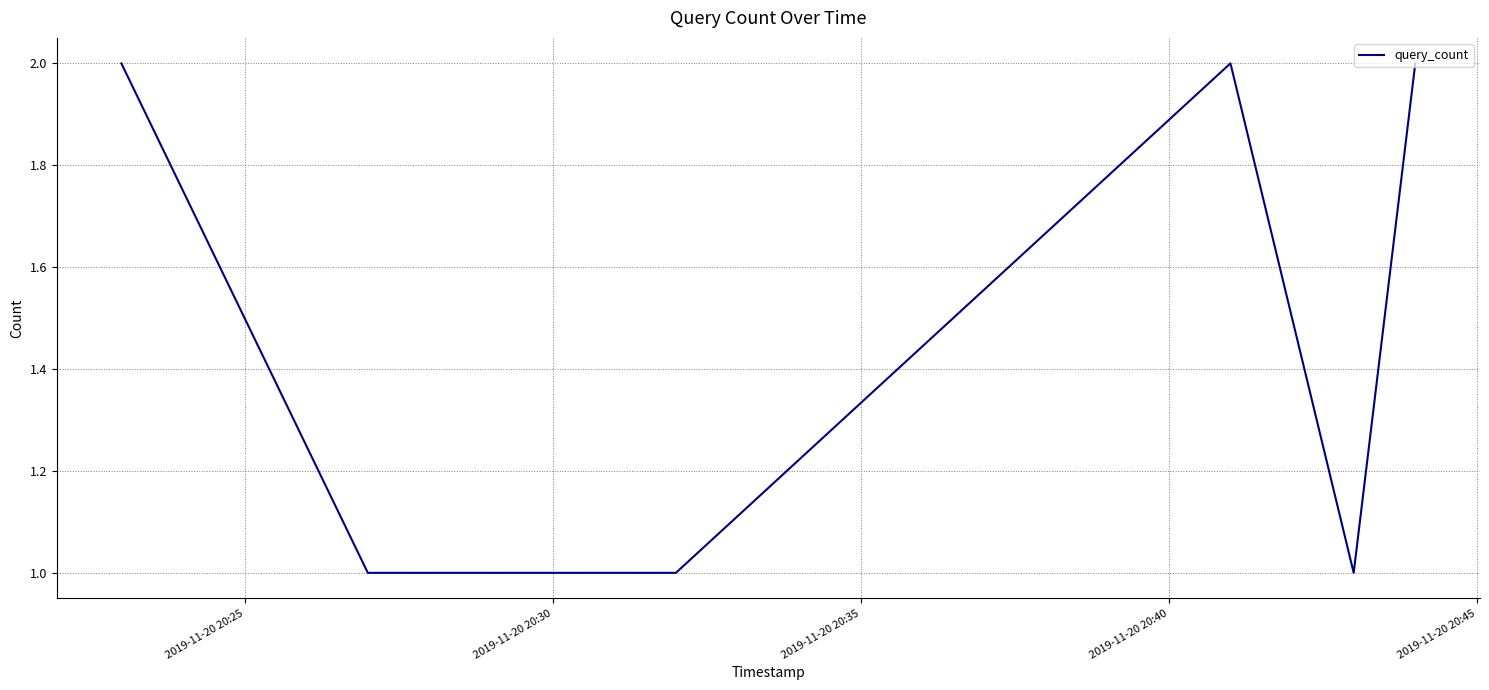

How many lines are shown in the chart?

1